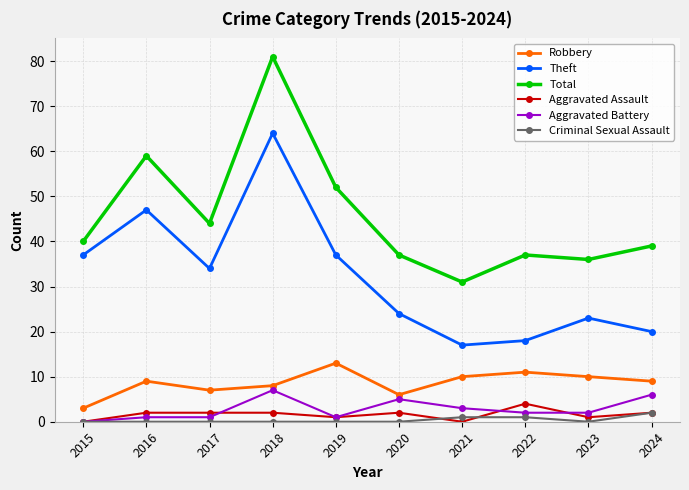

The value of Aggravated Battery at 2024 is 9. True or false?

False